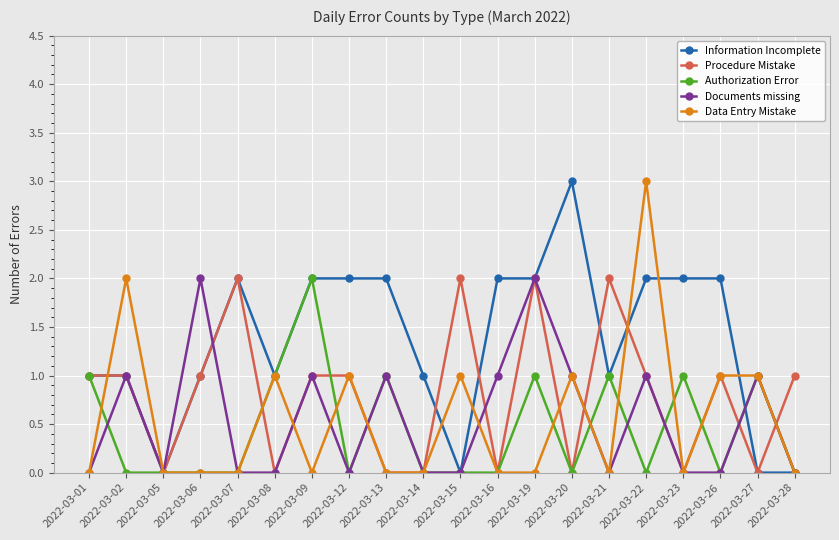

Where is the first local maximum for Documents missing?

2022-03-02